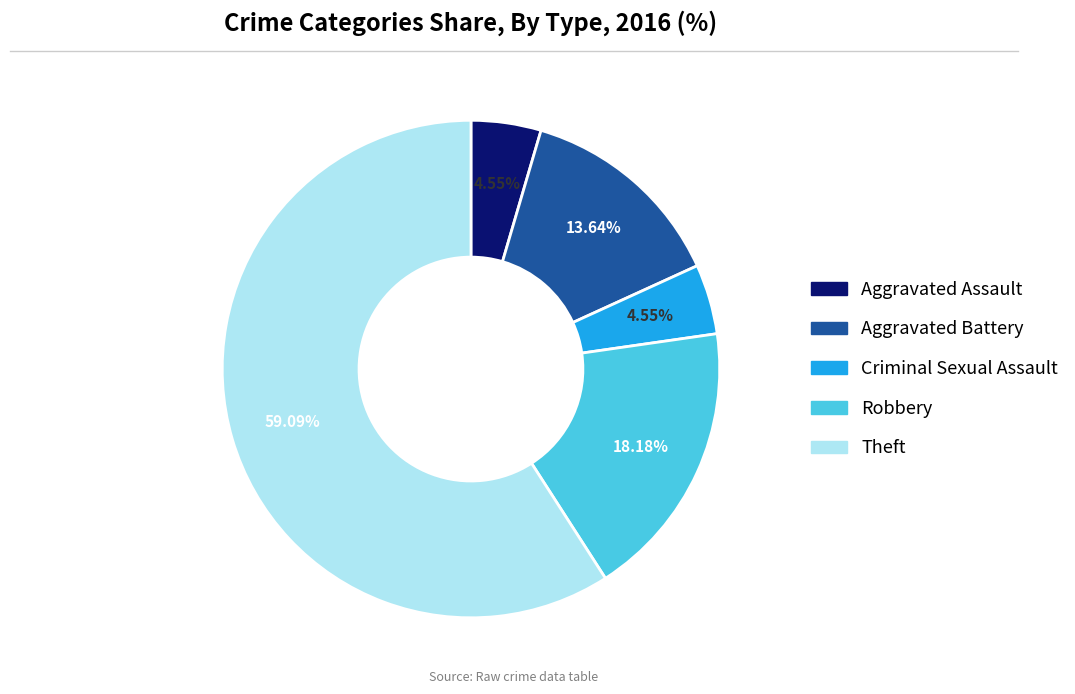

To the nearest percent, what percentage of the pie is Robbery?

18%